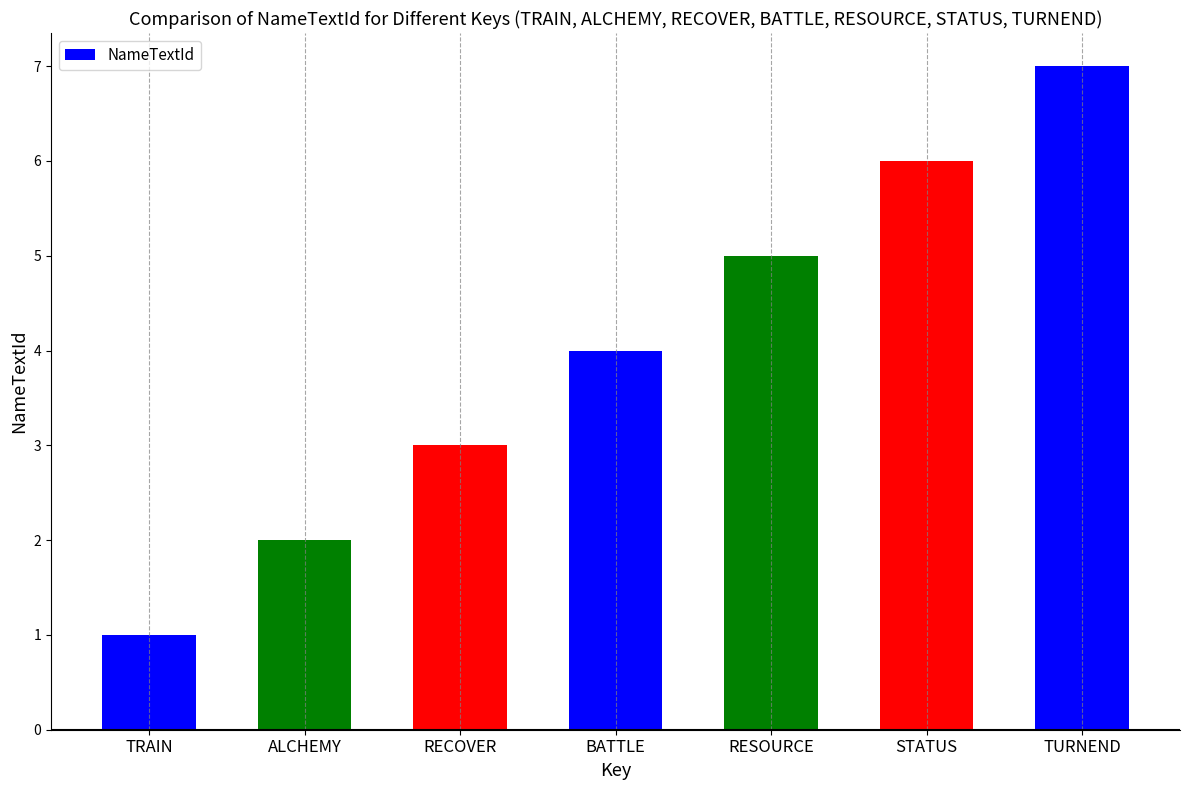

List the labels in order of value, smallest first.

TRAIN, ALCHEMY, RECOVER, BATTLE, RESOURCE, STATUS, TURNEND